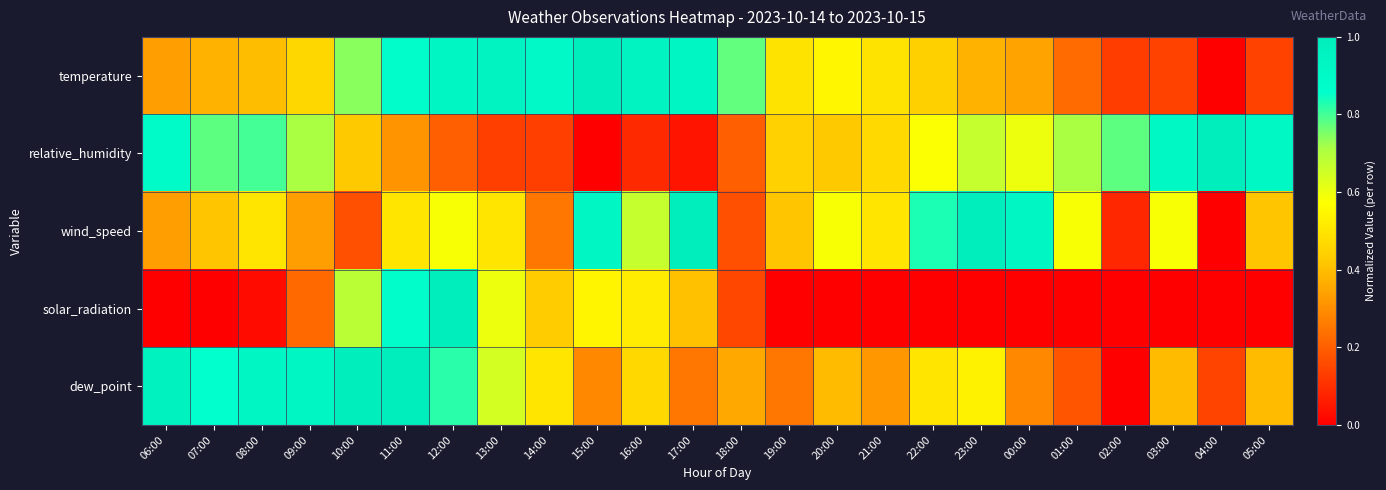

What is the total value across all series at 20:00?

1.9